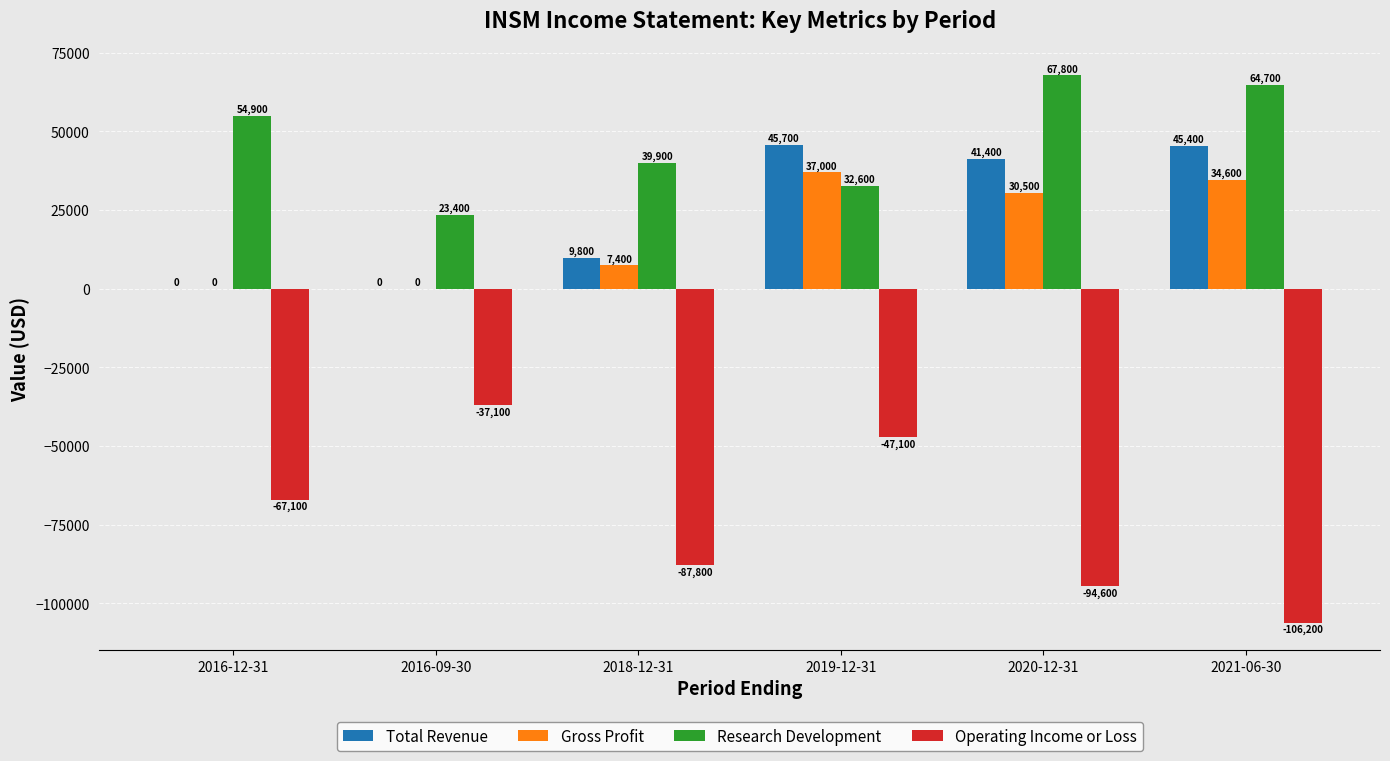

Which series changed the most between 2018-12-31 and 2019-12-31?

Operating Income or Loss